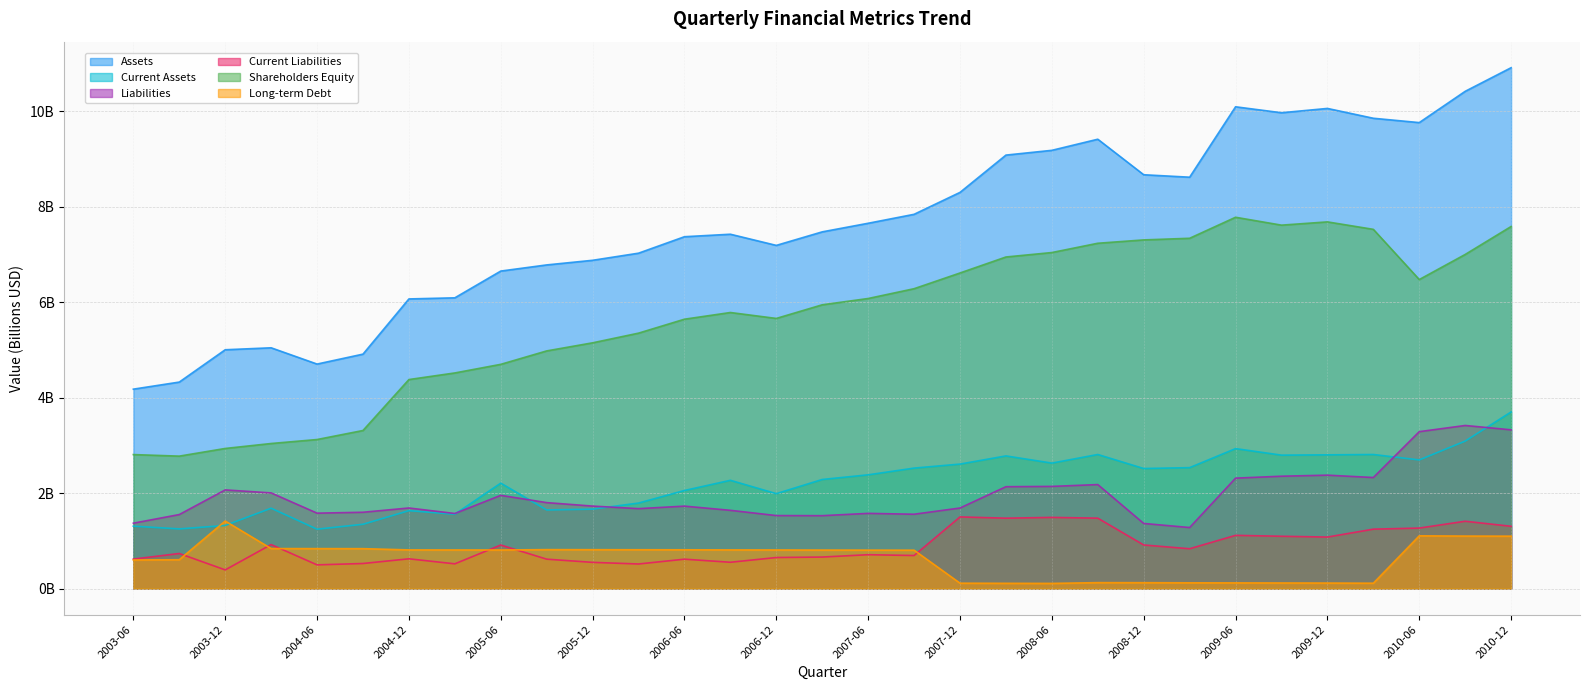

What is the value of the Shareholders Equity point at the 13th from the left?

5.6